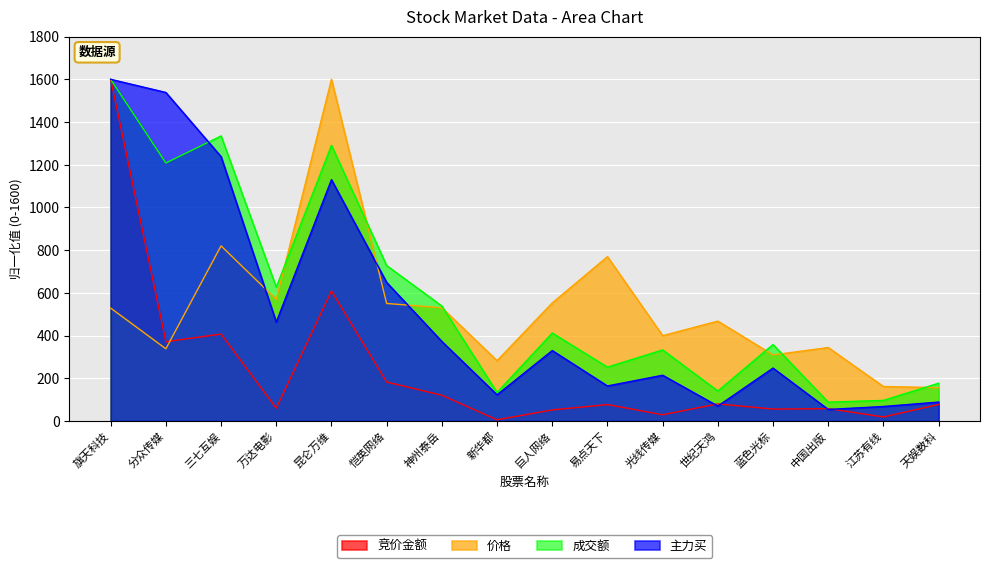

True or false: 成交额 and 主力买 cross at least once.

True